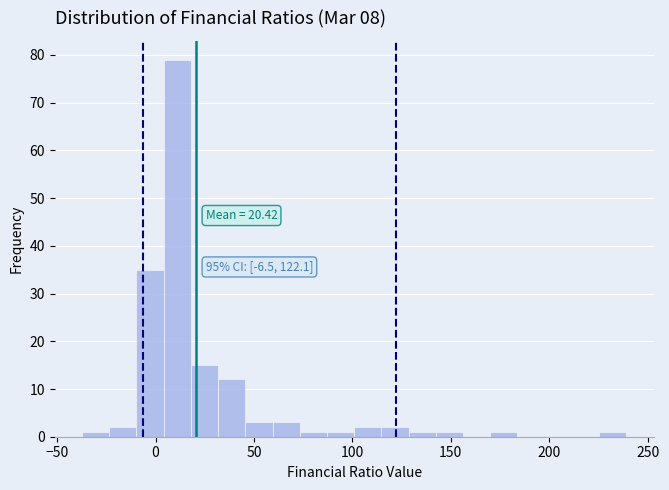

Around what value on the x-axis is the tallest bar? Give the approximate position of its centre, as read against the axis.

10